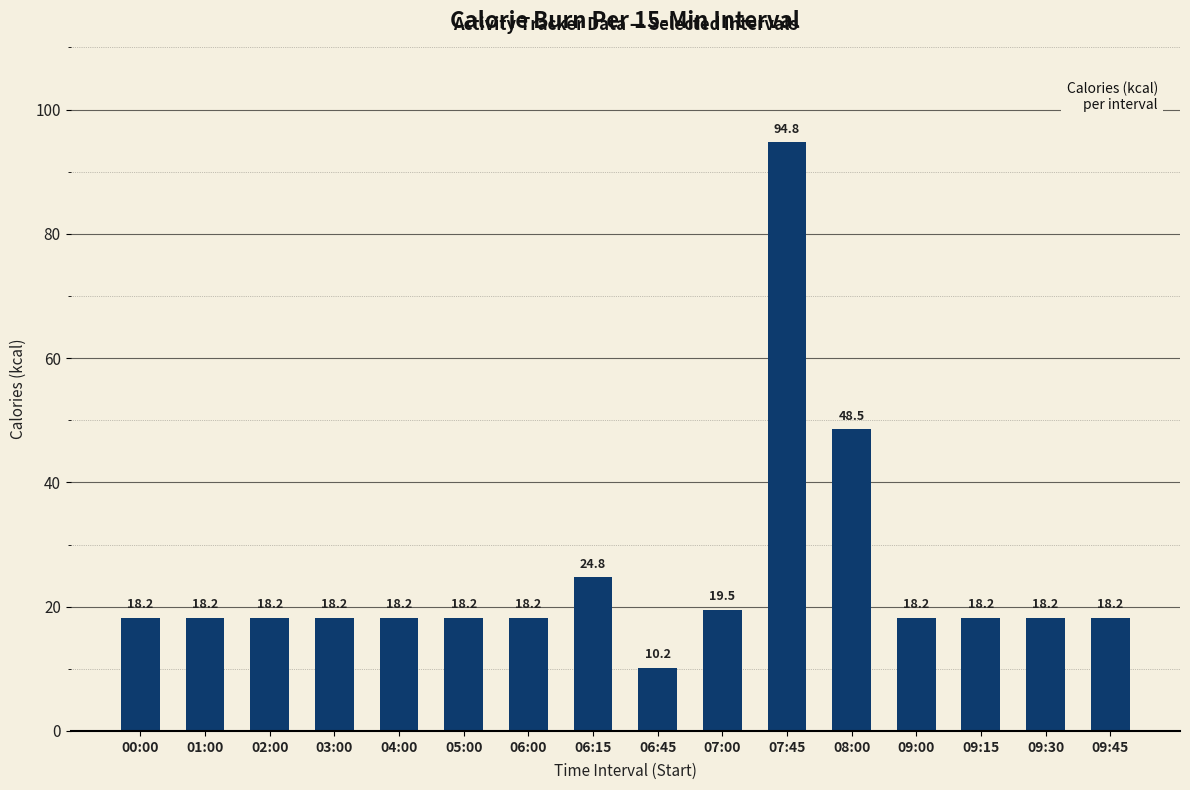

Reading left to right, transcribe all the data shown in this chart.

00:00=18.2	01:00=18.2	02:00=18.2	03:00=18.2	04:00=18.2	05:00=18.2	06:00=18.2	06:15=24.8	06:45=10.2	07:00=19.5	07:45=94.8	08:00=48.5	09:00=18.2	09:15=18.2	09:30=18.2	09:45=18.2